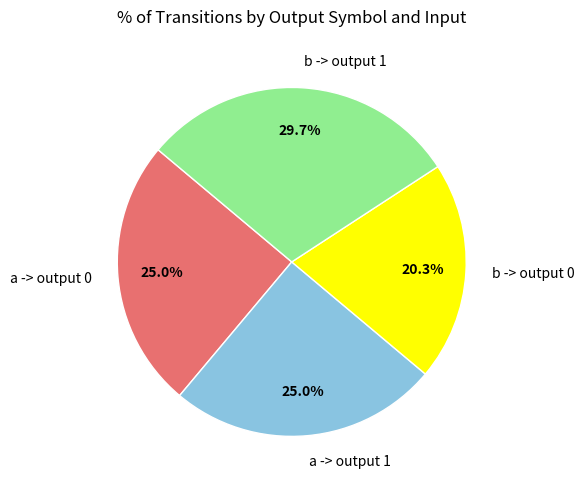

To the nearest percent, what is the average slice percentage?

25%